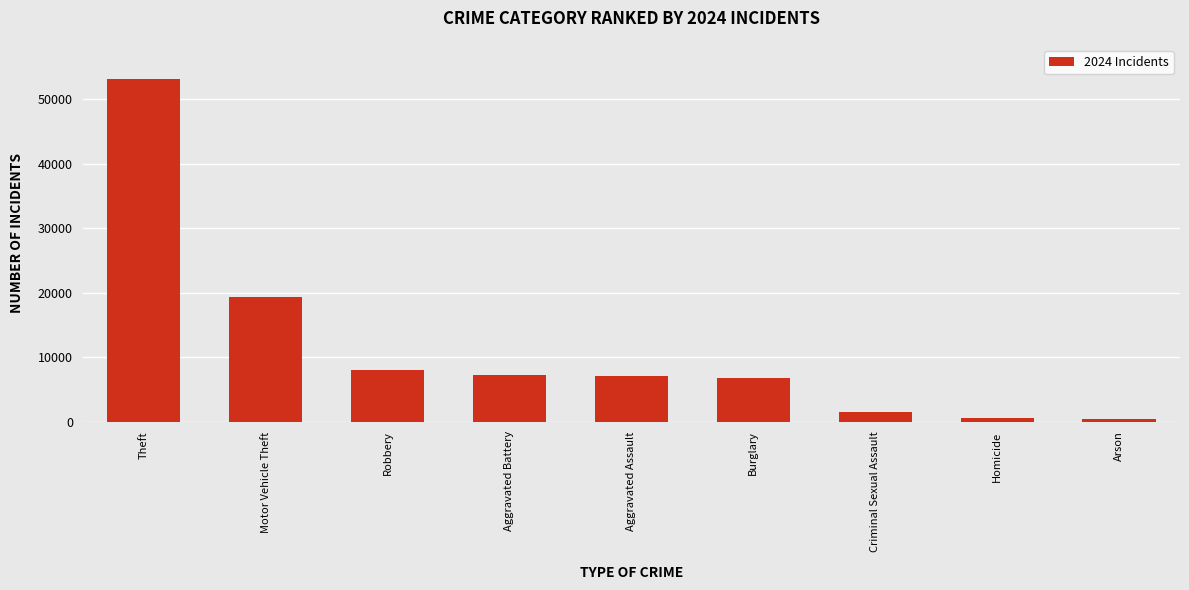

What is the difference between the second highest and minimum values?

18905